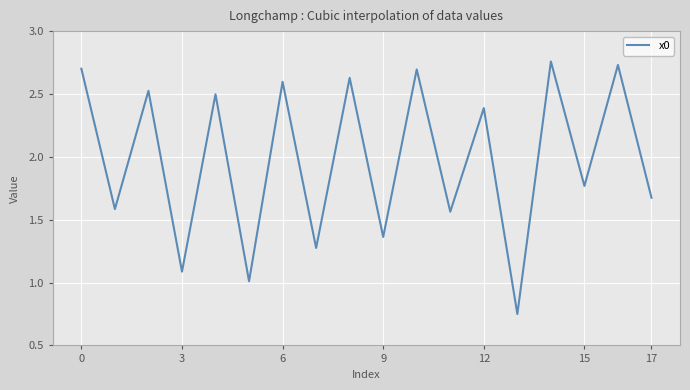

What is the difference between the maximum and minimum values?

2.0